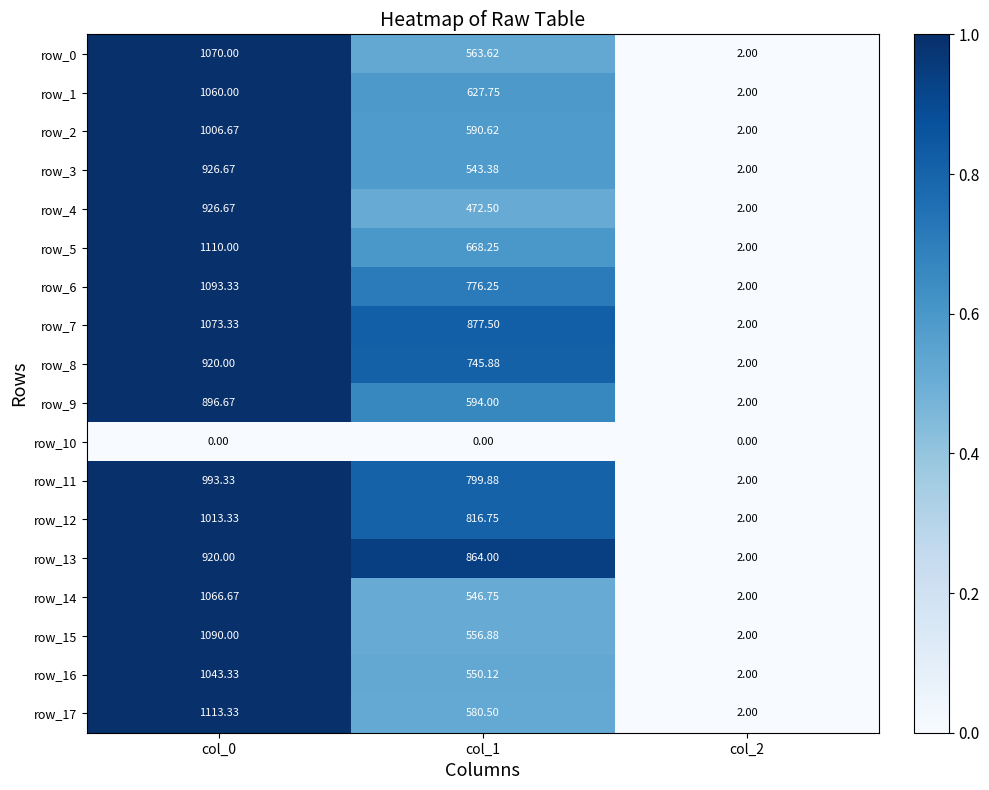

Which series changed the most between col_1 and col_2?

row_7